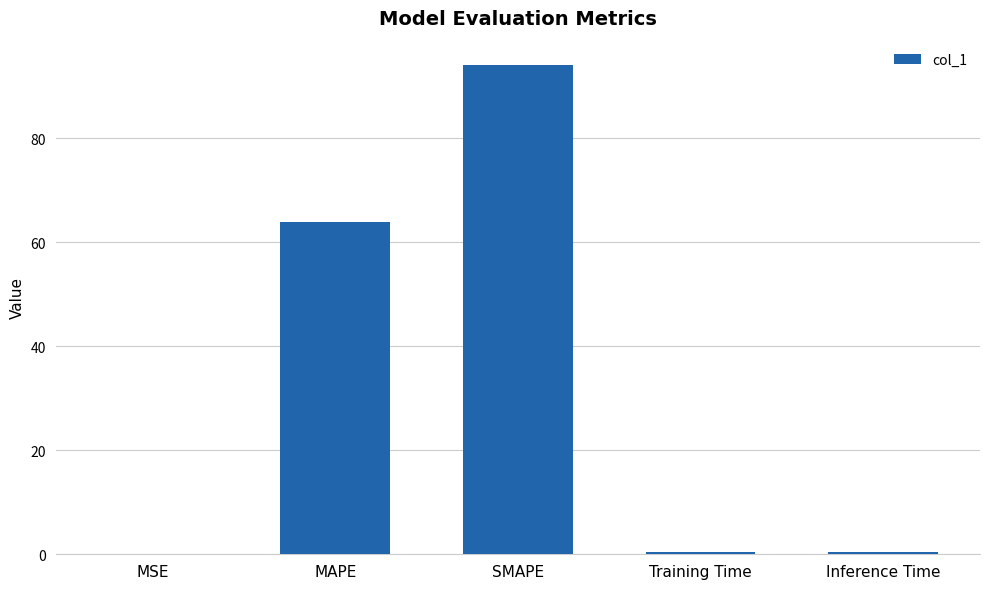

What value does the data have at MAPE?

64.0